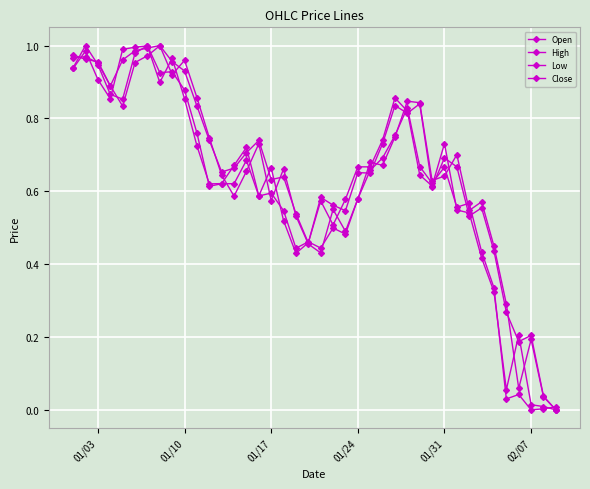

What is the difference between the maximum and minimum values in the Open series?

1.0